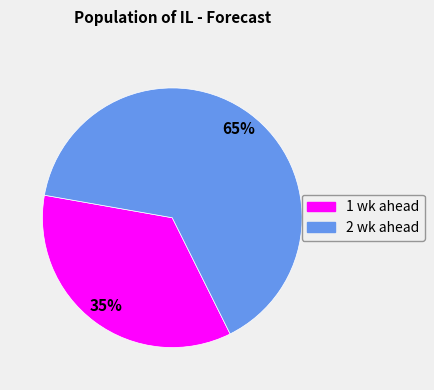

Approximately how many times larger is the value at 1 wk ahead compared to 2 wk ahead?

0.5